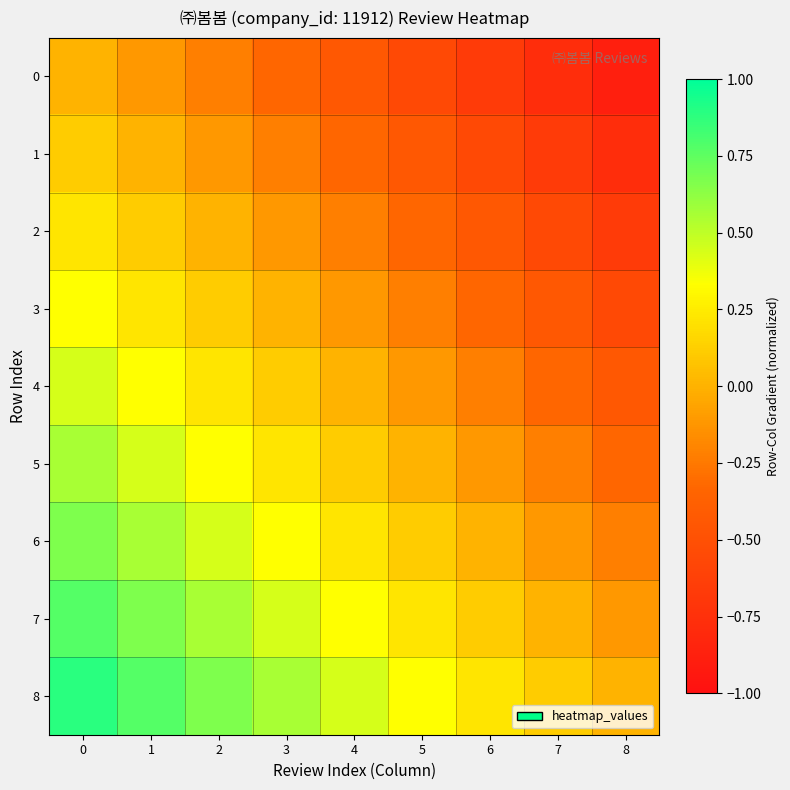

Which series has the largest total across all categories?

8